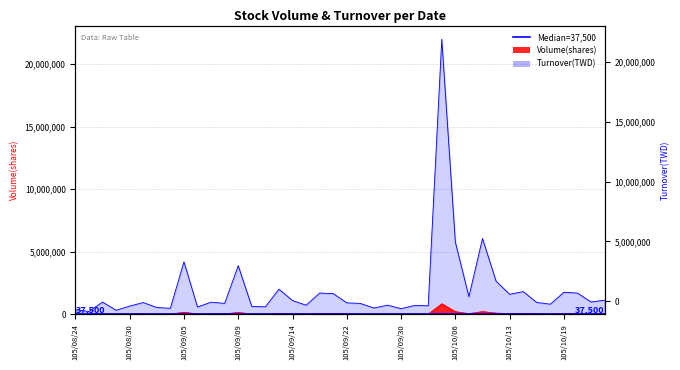

What is the difference between the Turnover values at 105/09/20 and 105/09/30?

1244564